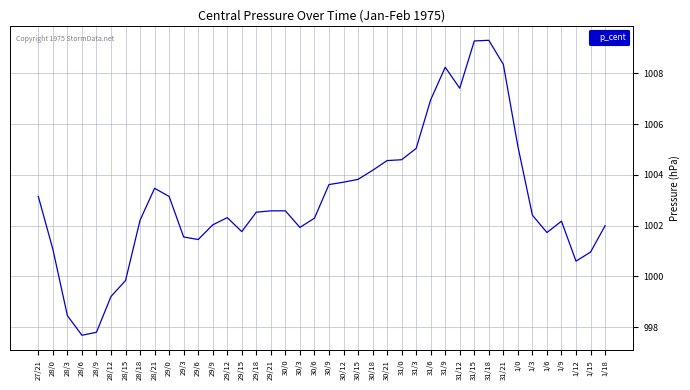

What is the maximum value shown in the chart?

1009.3